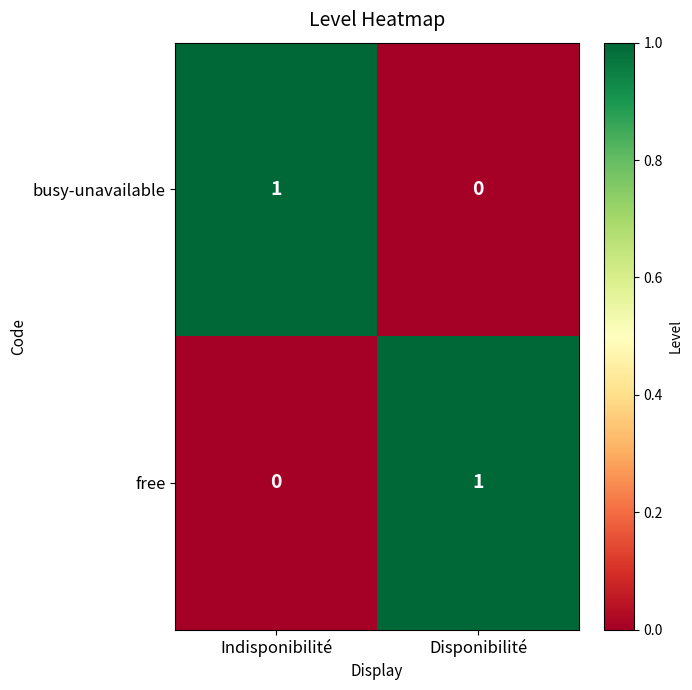

True or false: free has a value of -1 at Indisponibilité.

False